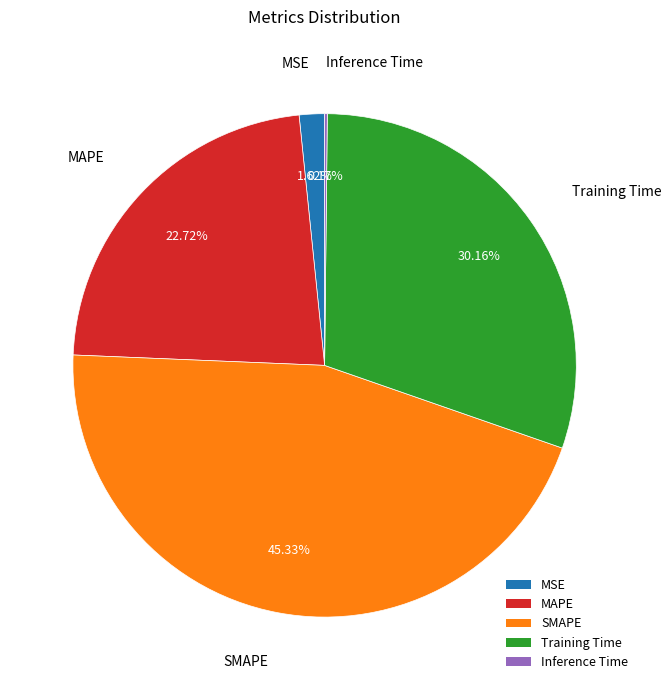

Which has a higher value, SMAPE or Training Time?

SMAPE